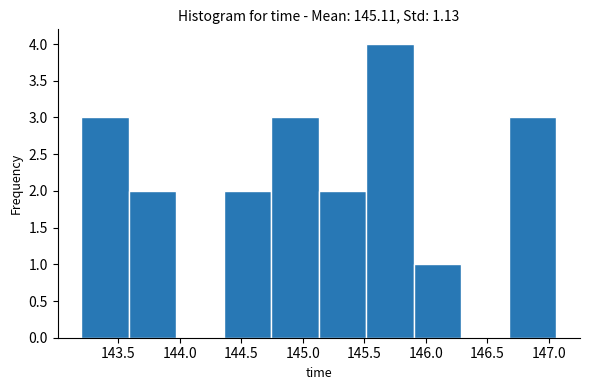

Reading left to right, transcribe this chart: for each bar, give the range it covers on the x-axis and its height. Neither the bar edges nor the heights are printed on the chart, so give them approximately, as read against the axes.

143.20 to 143.60: 3
143.60 to 143.95: 2
143.95 to 144.35: 0
144.35 to 144.75: 2
144.75 to 145.15: 3
145.15 to 145.50: 2
145.50 to 145.90: 4
145.90 to 146.30: 1
146.30 to 146.70: 0
146.70 to 147.05: 3